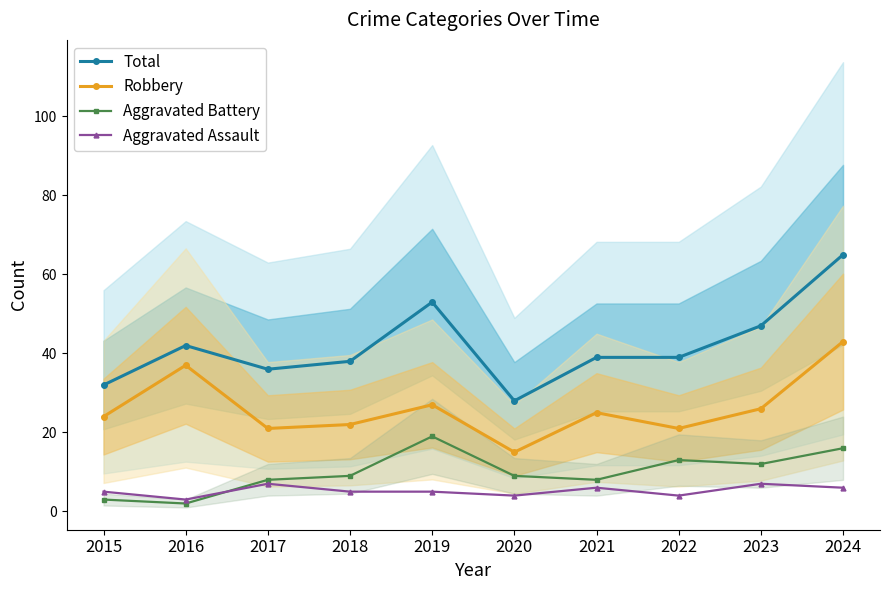

Count the number of categories in the chart.

10